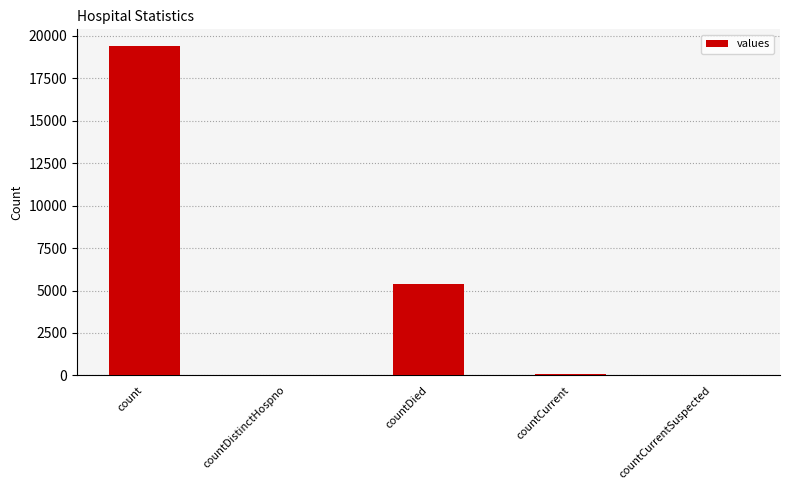

What is the greatest value displayed?

19420